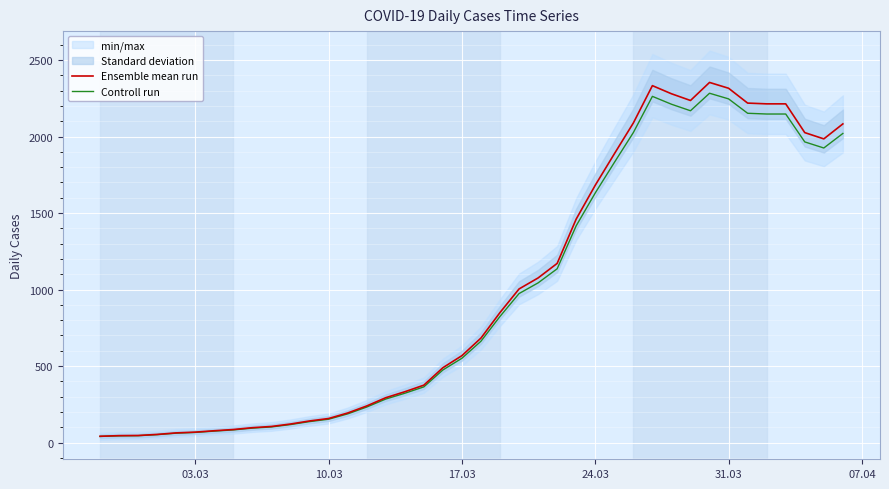

Rank the series by their maximum value, from lowest to highest.

Controll run, Ensemble mean run